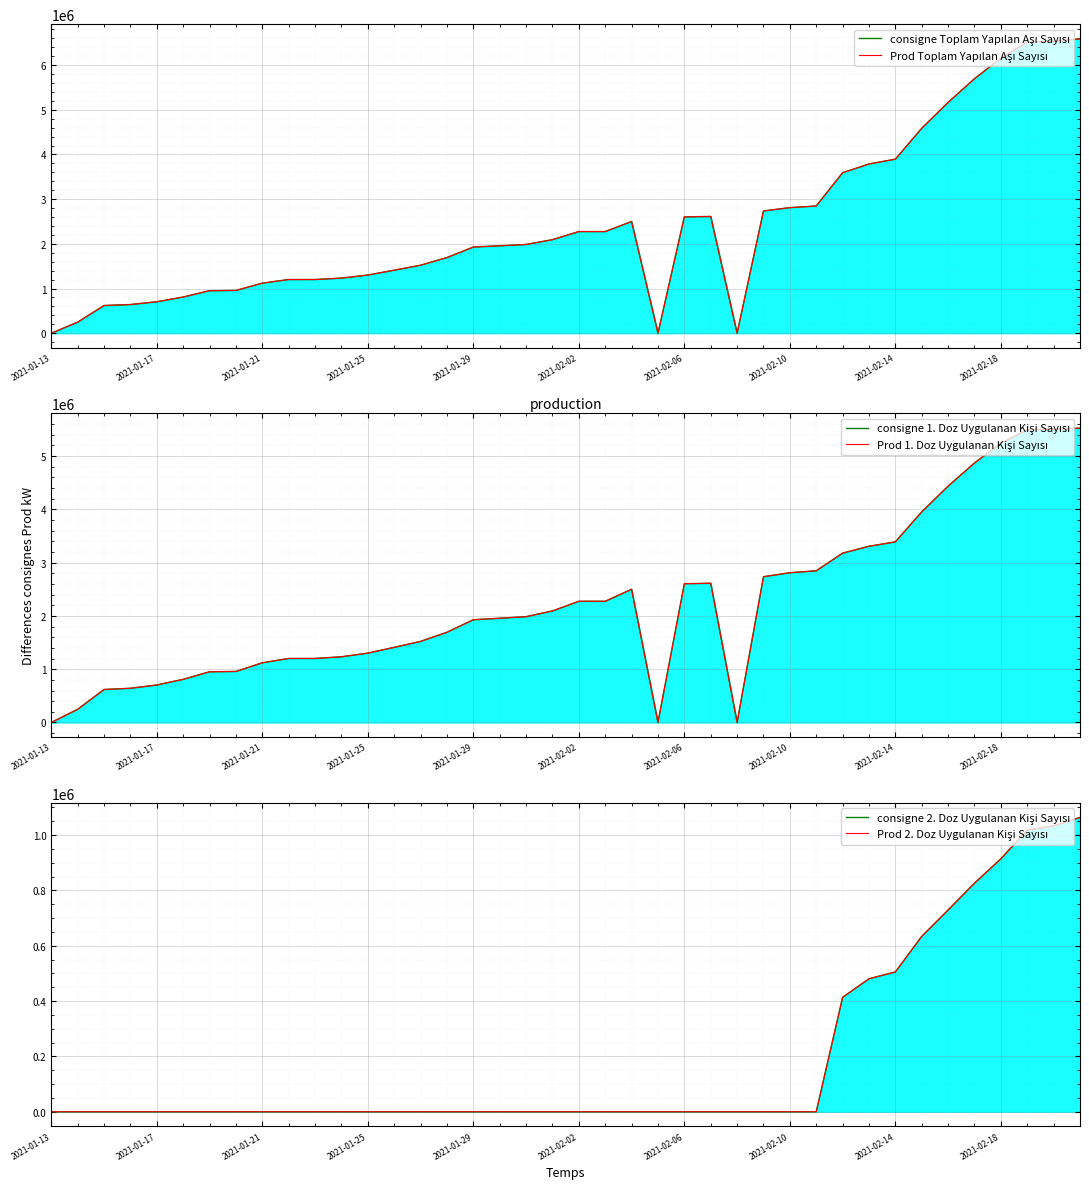

True or false: consigne Toplam Yapılan Aşı Sayısı and Prod 2. Doz Uygulanan Kişi Sayısı cross at least once.

False